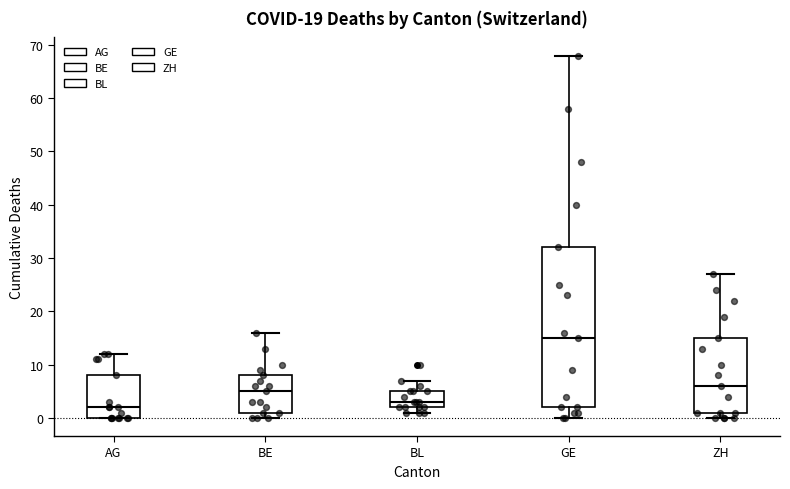

Comparing the boxes themselves (not the whiskers), which one is the tallest?

GE